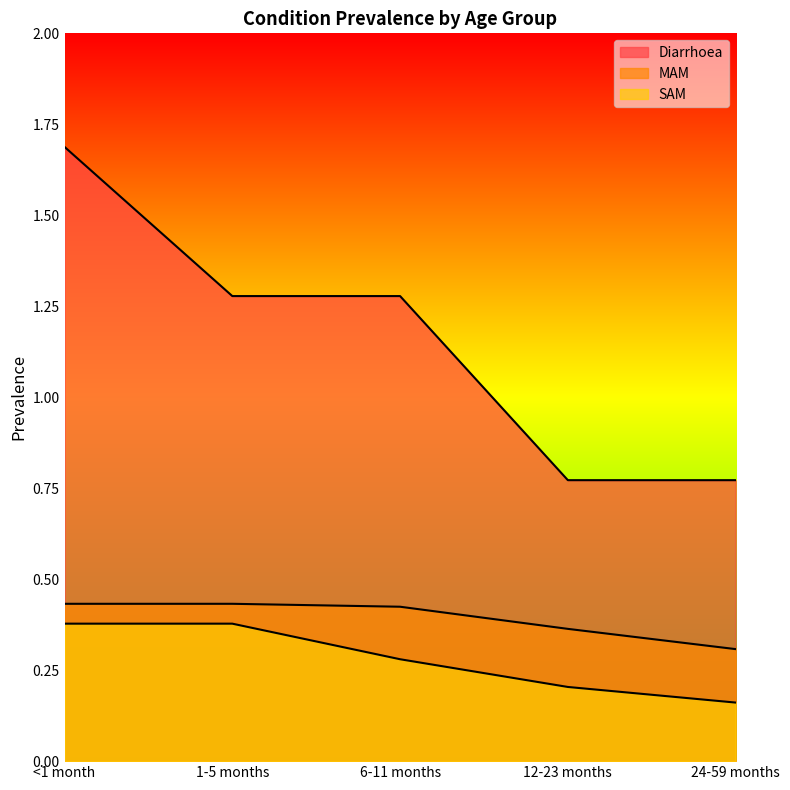

Which has a higher value, 24-59 months or 1-5 months?

1-5 months